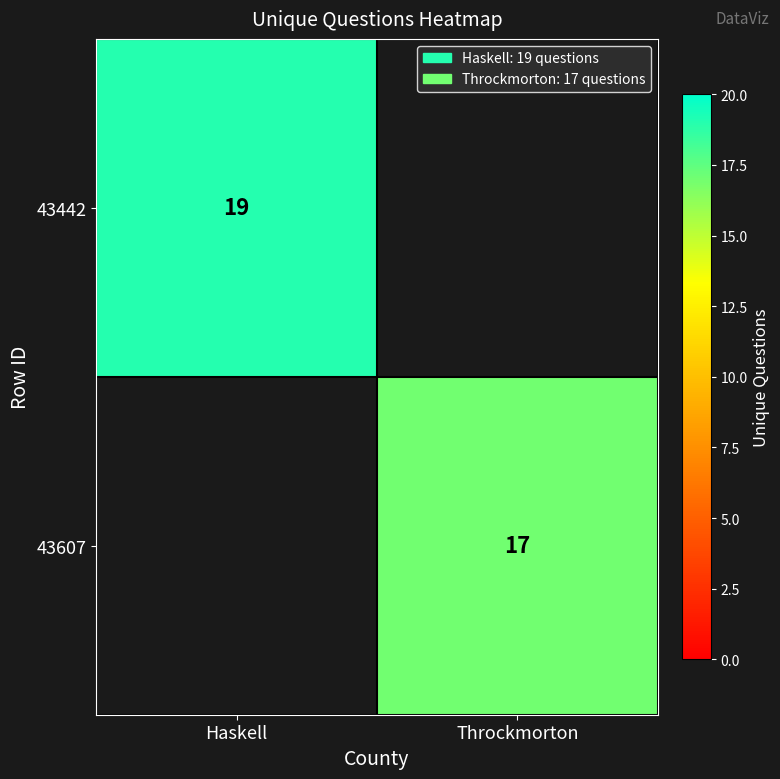

The 43442 series shows 7.0 at Haskell. True or false?

False